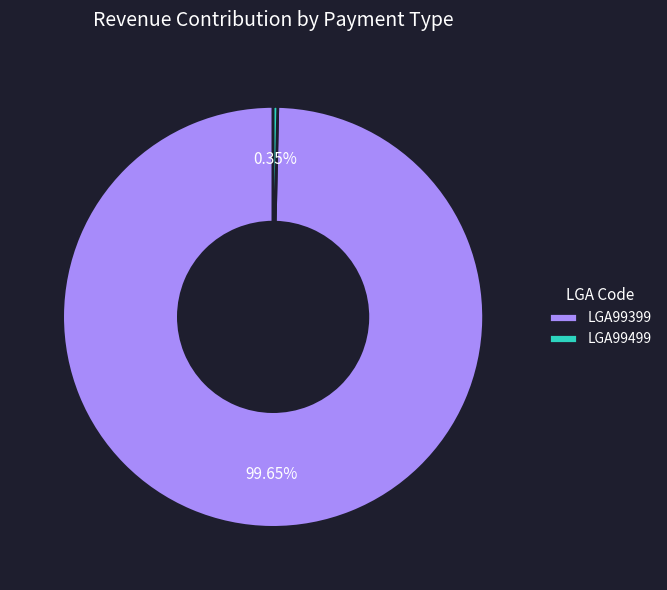

The LGA99499 slice represents 0% of the pie. True or false?

True